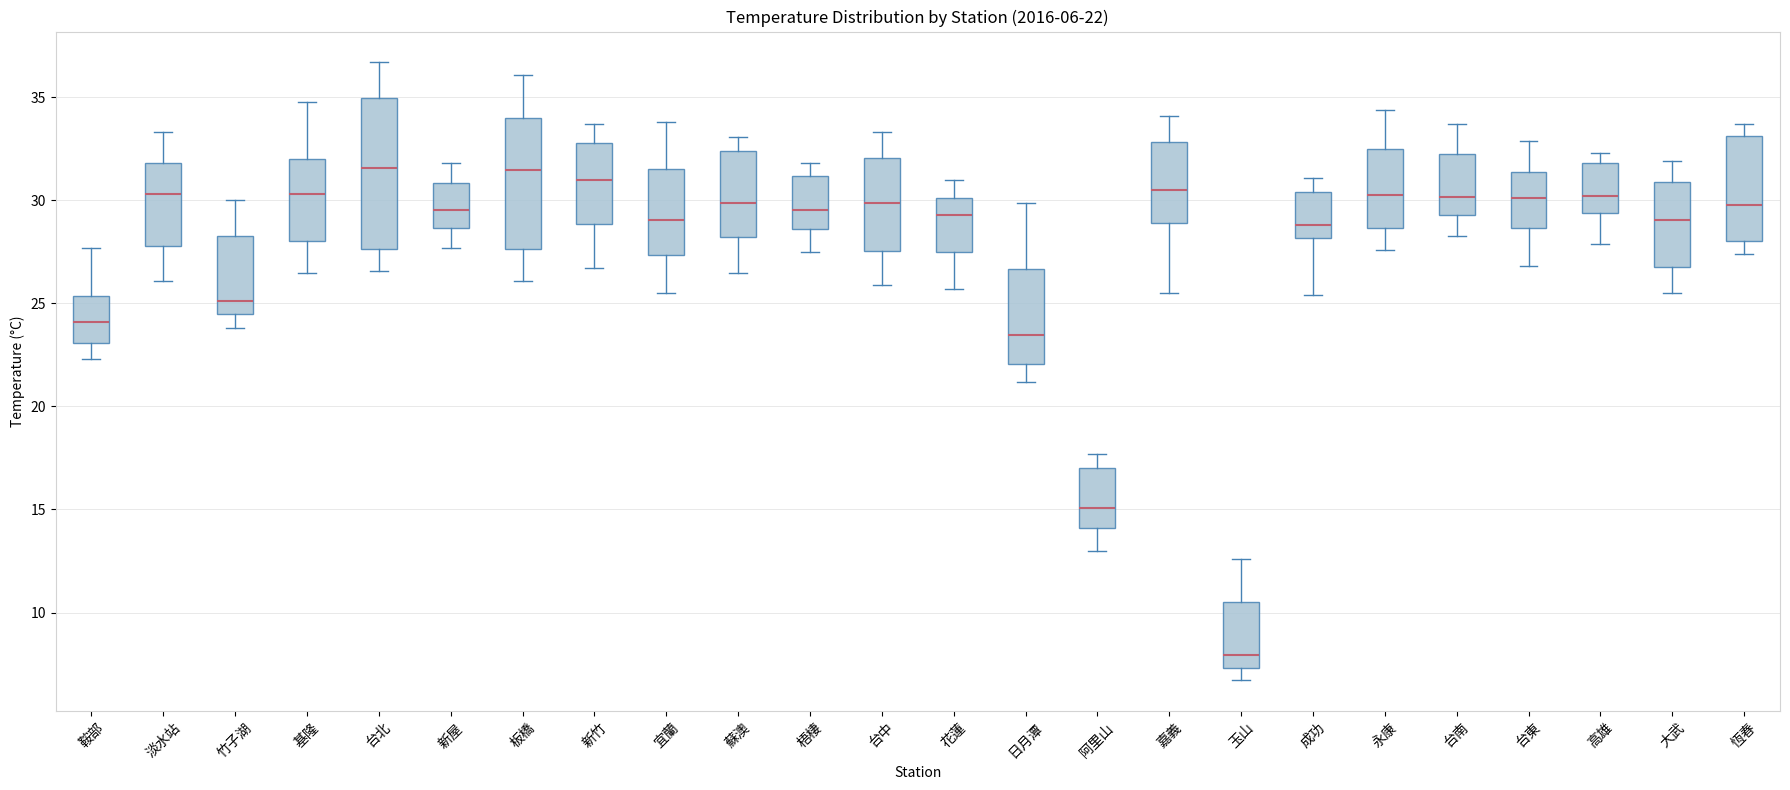

Comparing the boxes themselves (not the whiskers), which one is the tallest?

台北